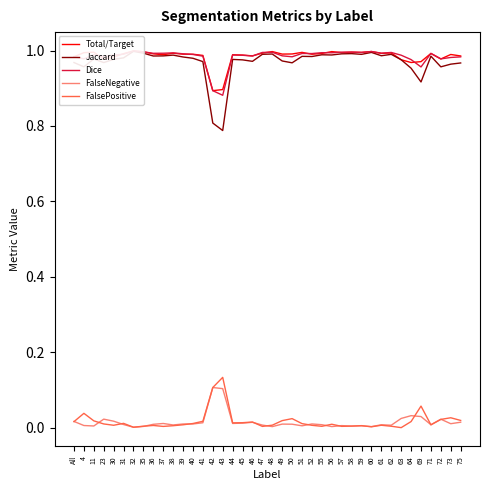

True or false: FalsePositive and Jaccard cross at least once.

False